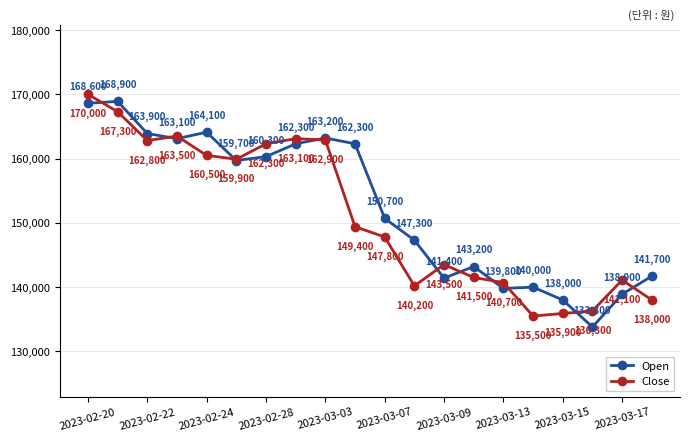

What are all the series names shown in the legend?

Open, Close